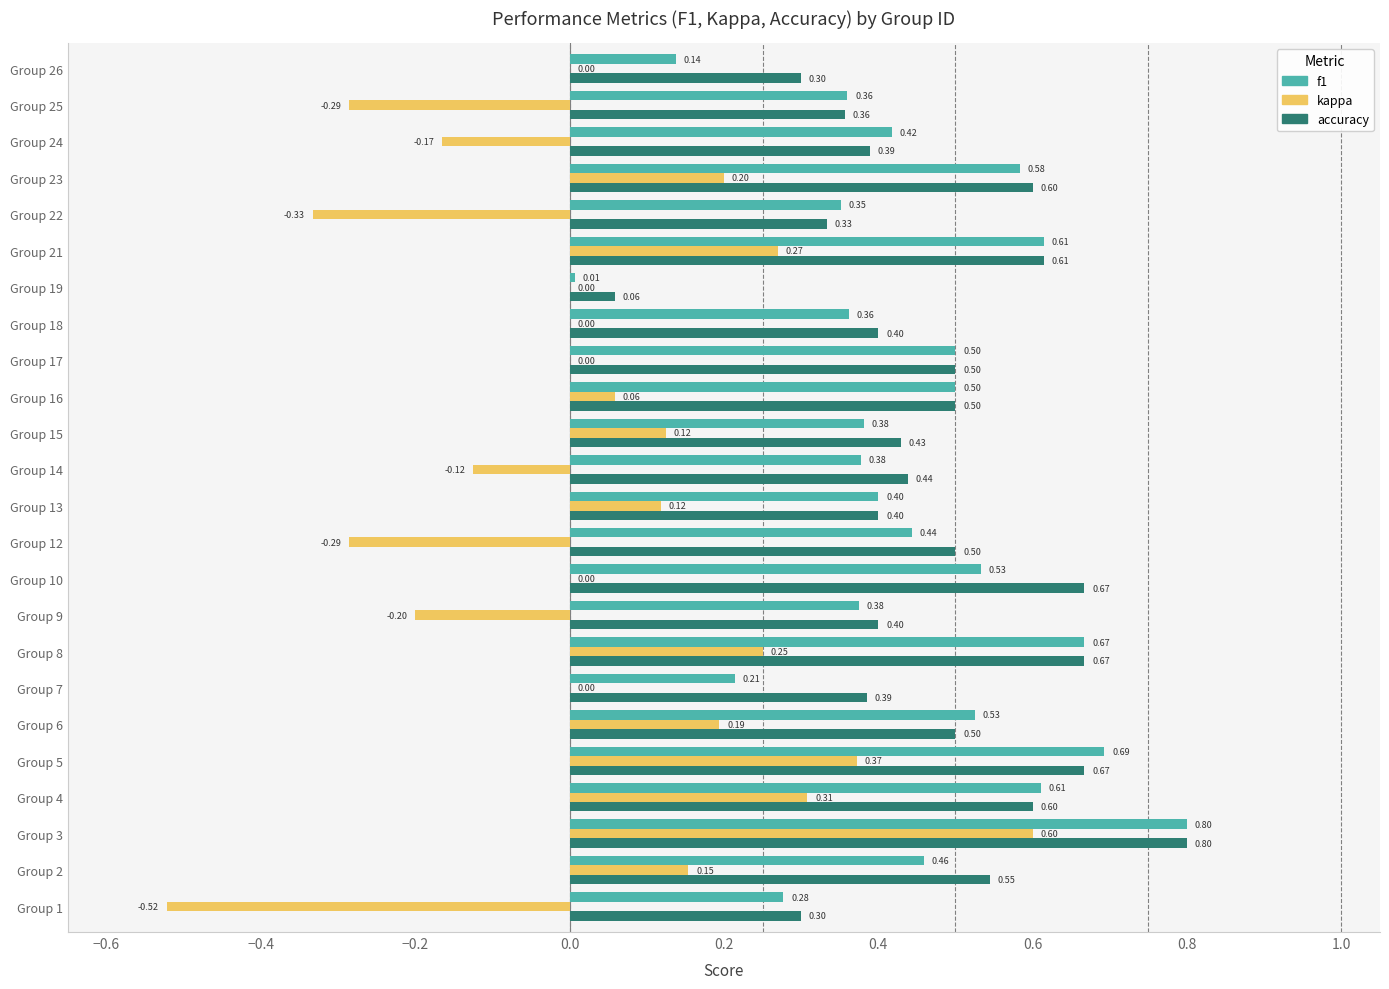

At which label is f1 closest to 0?

Group 19